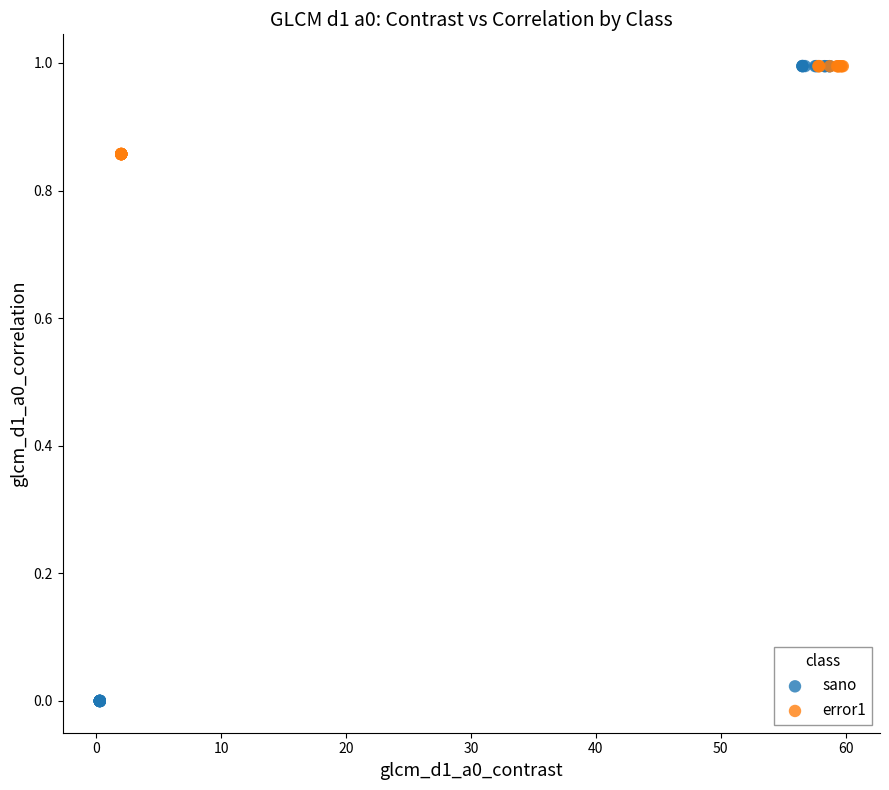

Which series reaches the minimum Y coordinate?

sano